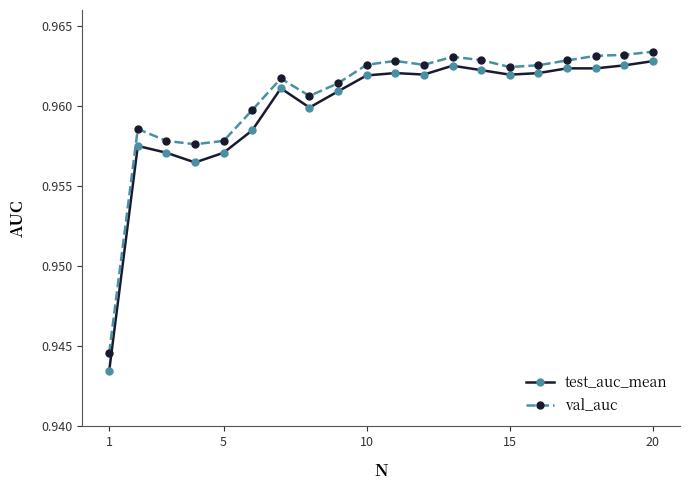

Count the val_auc values in the range 0 to 1.

20